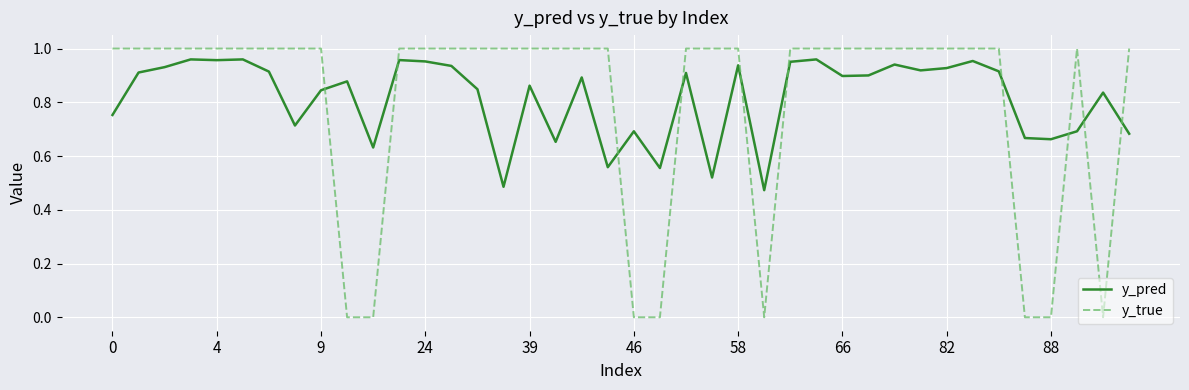

Which series has the widest spread of values?

y_true